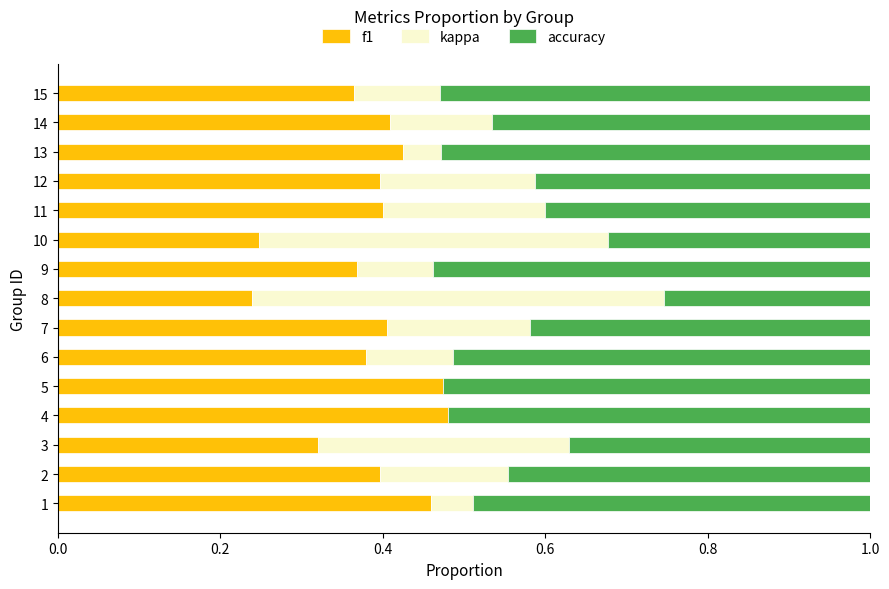

True or false: f1 has a value of 0.2 at 5.

False